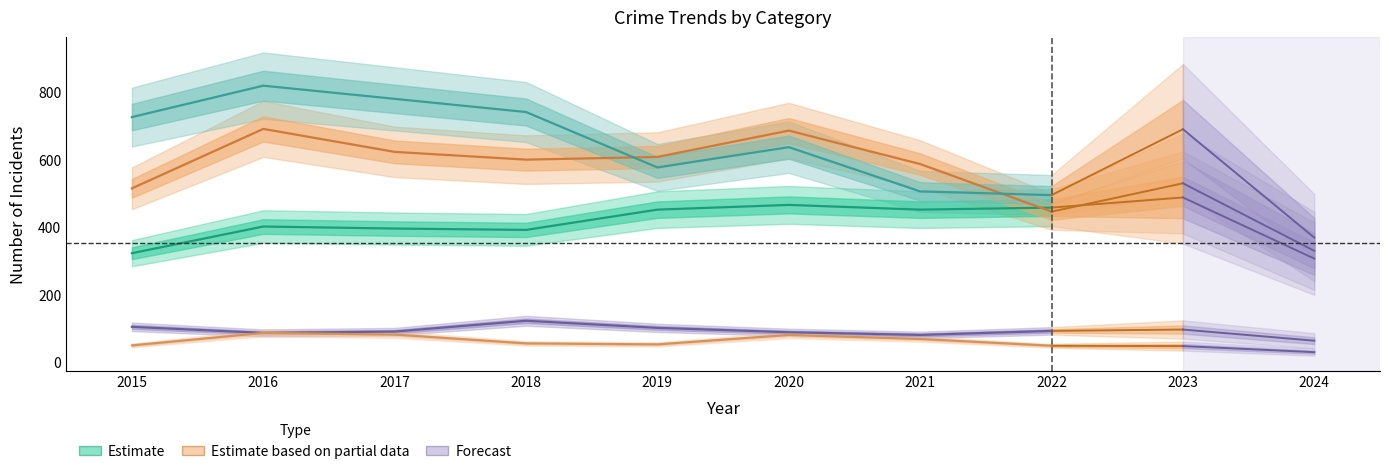

At which category is the sum across all series the highest?

2016